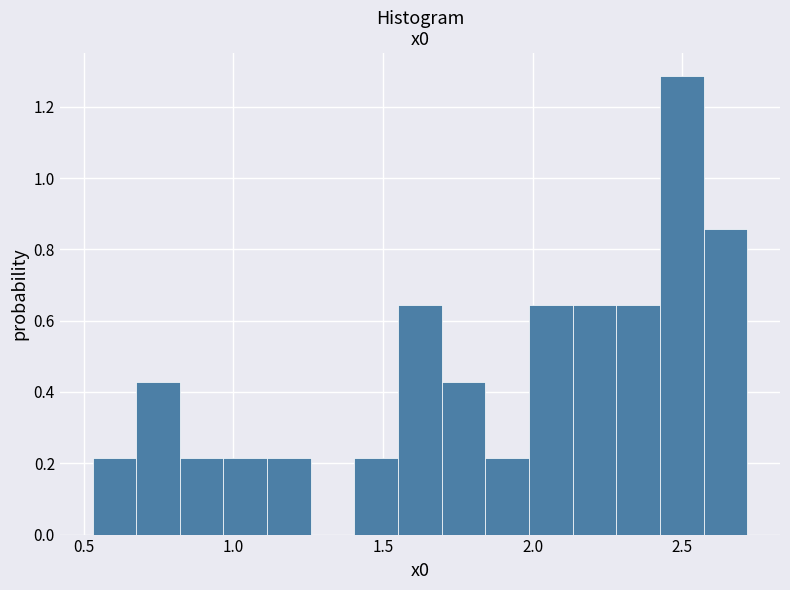

Read against the x-axis, roughly where is the centre of the tallest bar?

2.50